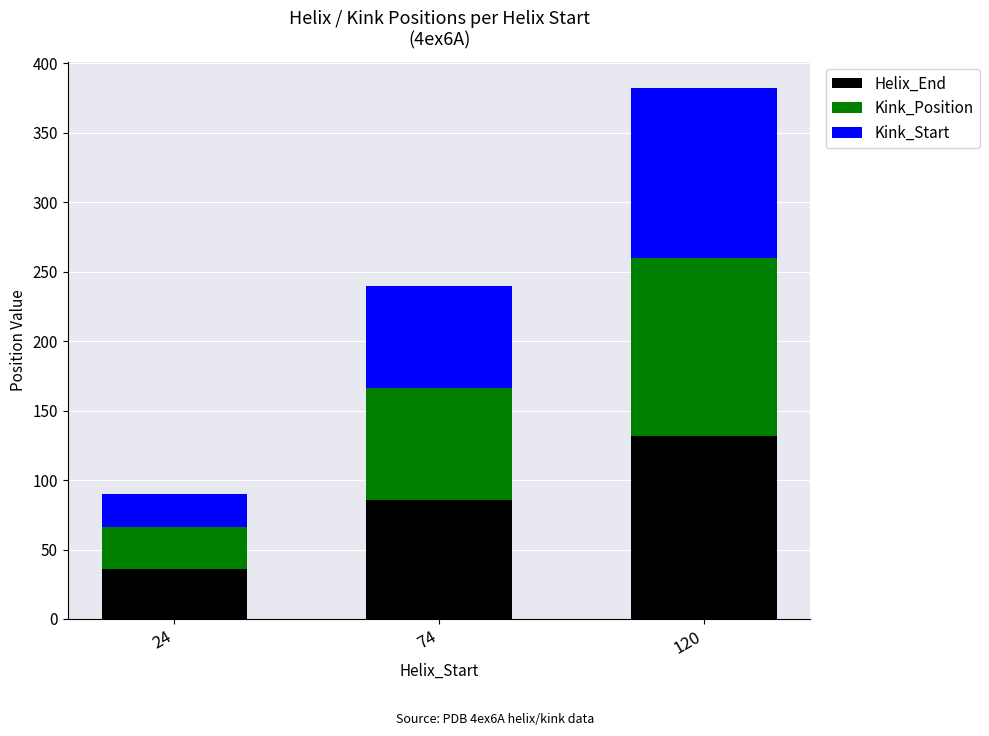

How many bars are there in total?

3